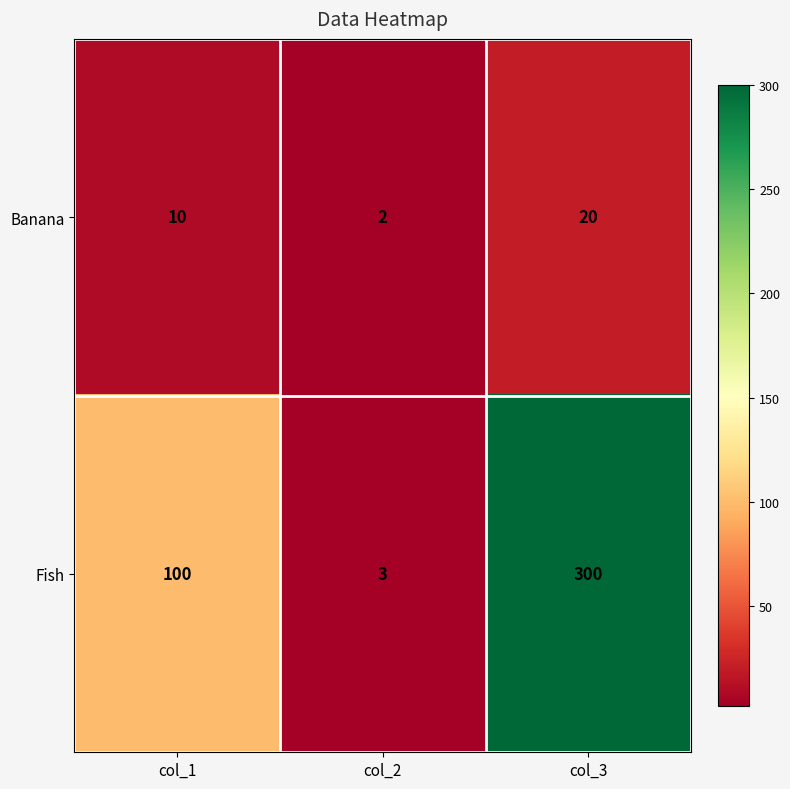

What is the spread (max minus min) of values at col_2?

1